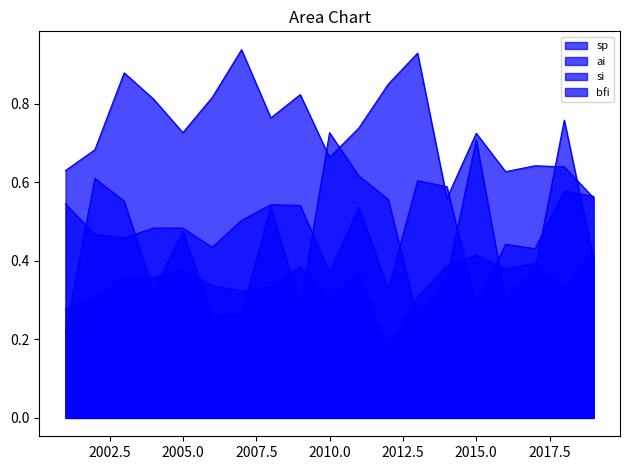

At which label does bfi reach its peak?

2019